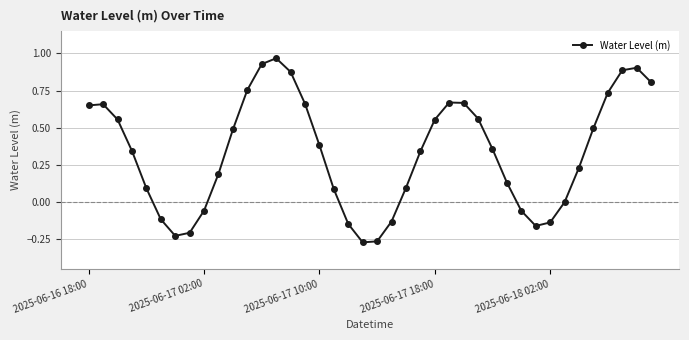

How many interior local valleys (lower than both neighbors) does the data have?

3